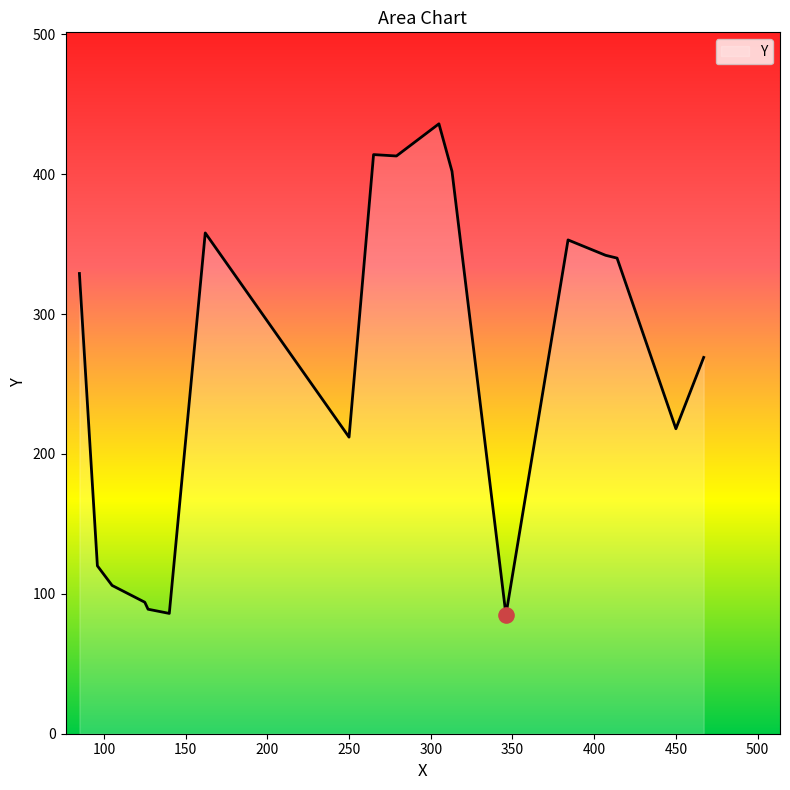

What is the difference between the maximum and minimum values?

351